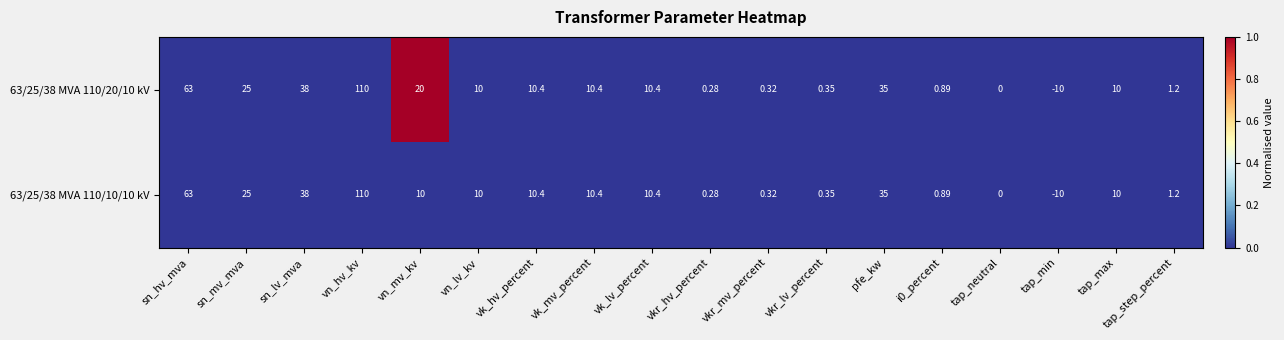

Where is 63/25/38 MVA 110/20/10 kV nearest to the value 50?

sn_lv_mva